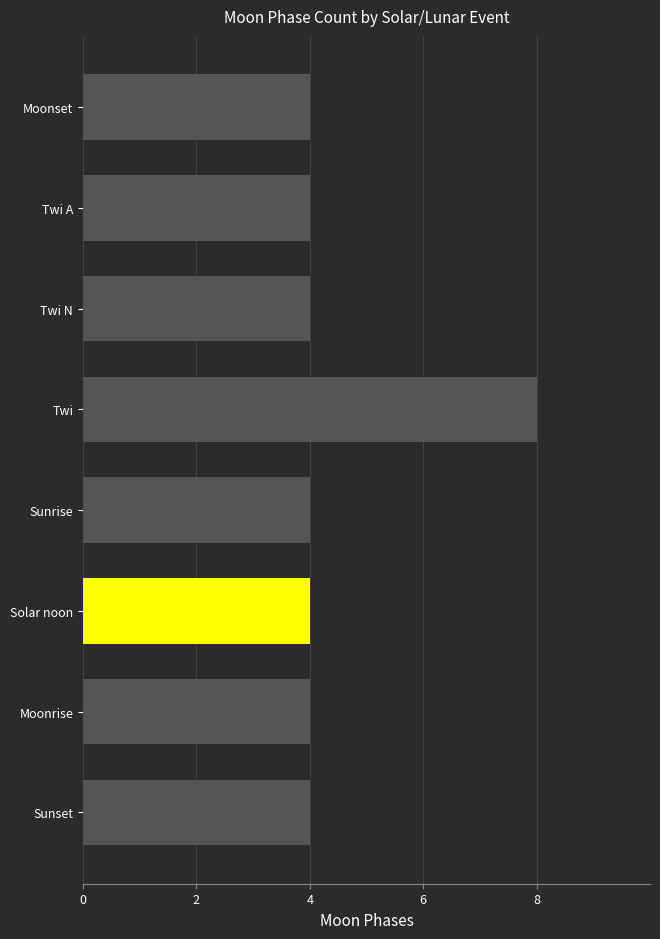

What is the value of the 5th bar from the top?

4